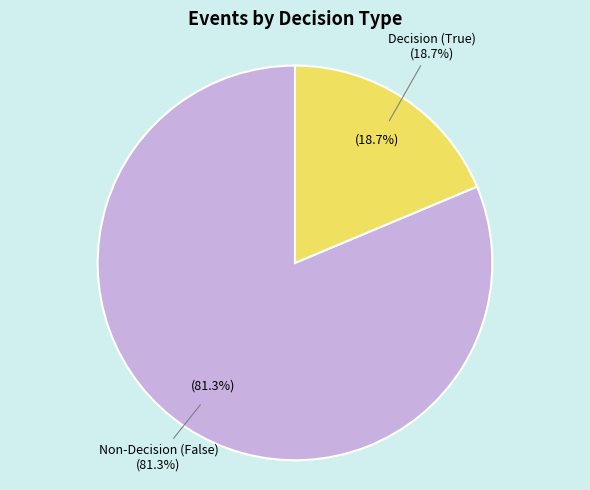

What is the total percentage of True and False?

100.0%